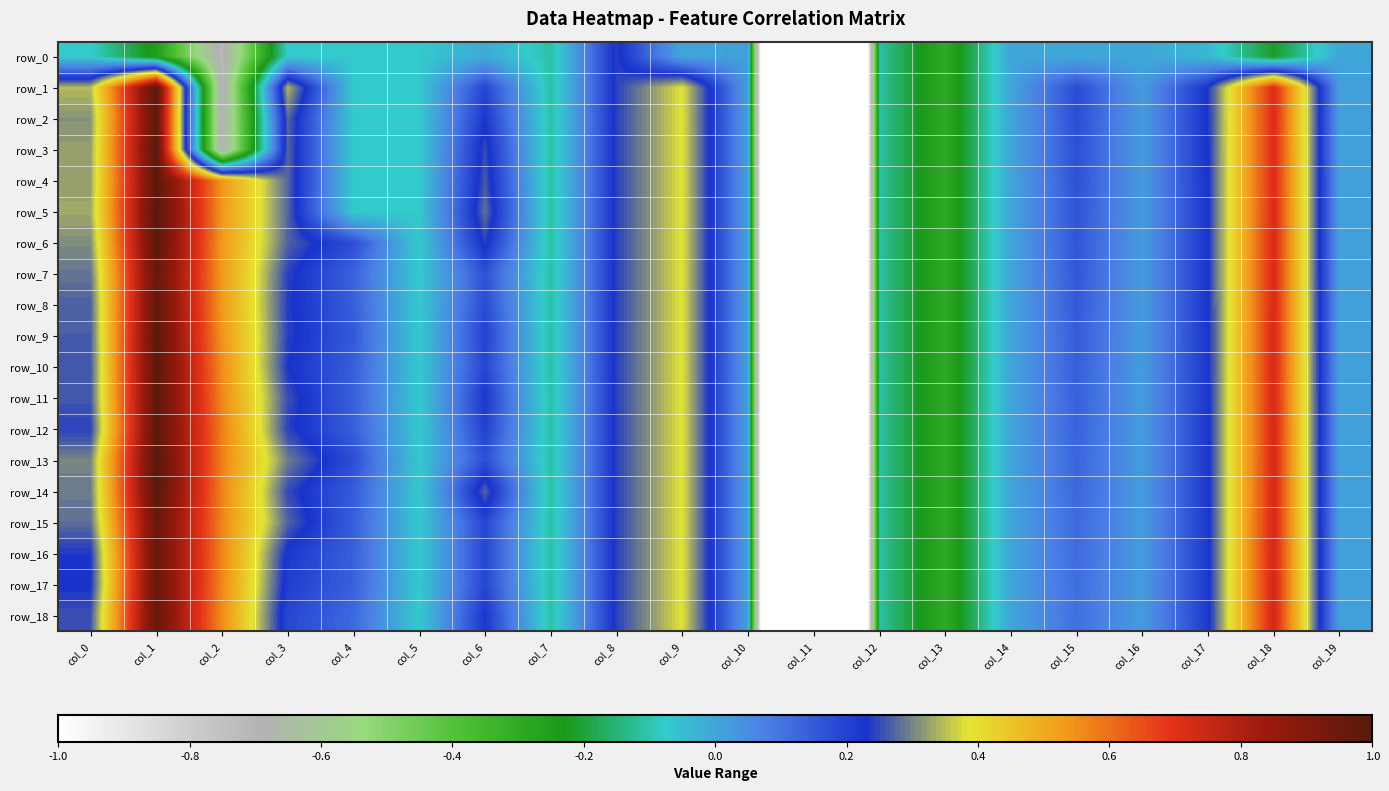

What is the sum of all row_11 values?

-1.5